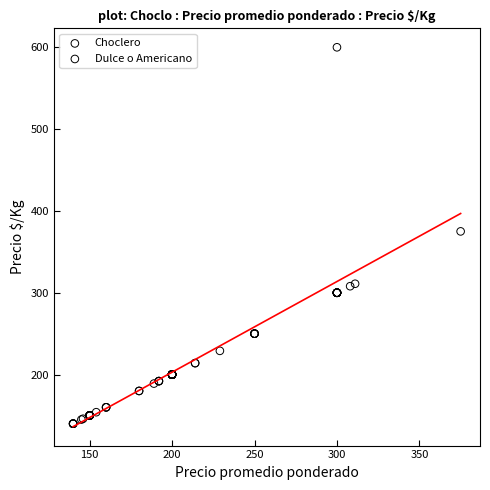

Which series has the largest Y range (max minus min)?

Choclero